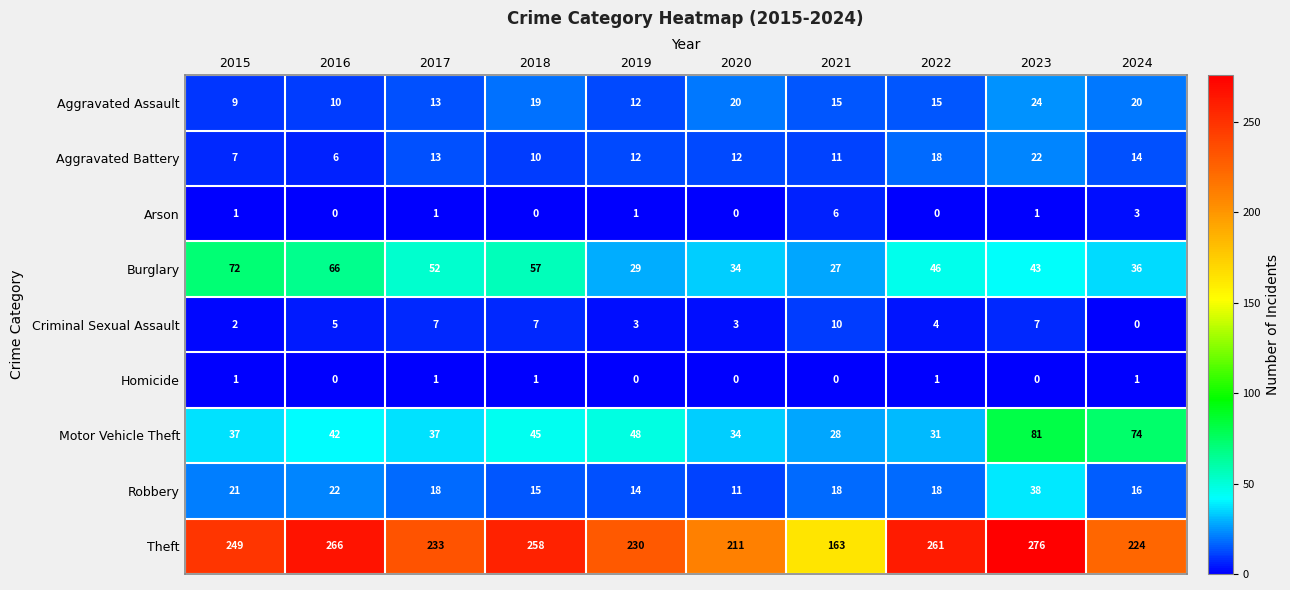

Which series changed the most between 2015 and 2018?

Burglary